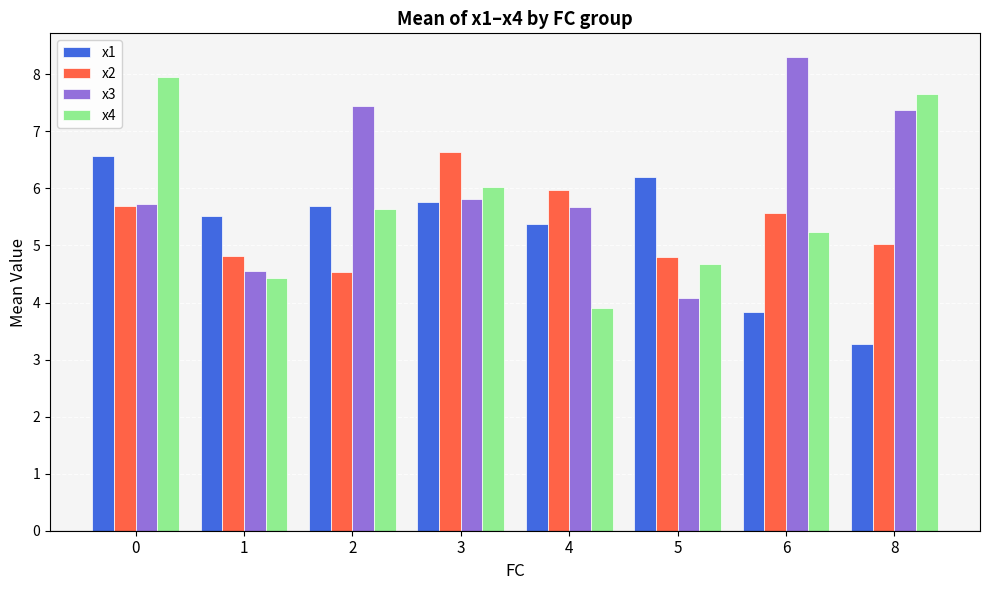

Which series changed the most between 4 and 6?

x3